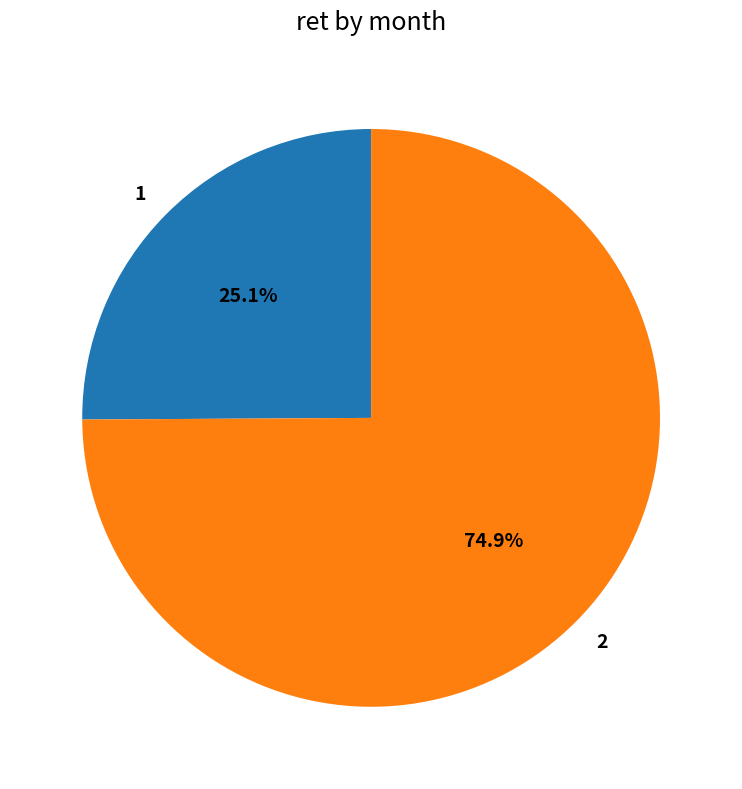

Rank the categories by value from lowest to highest.

1, 2